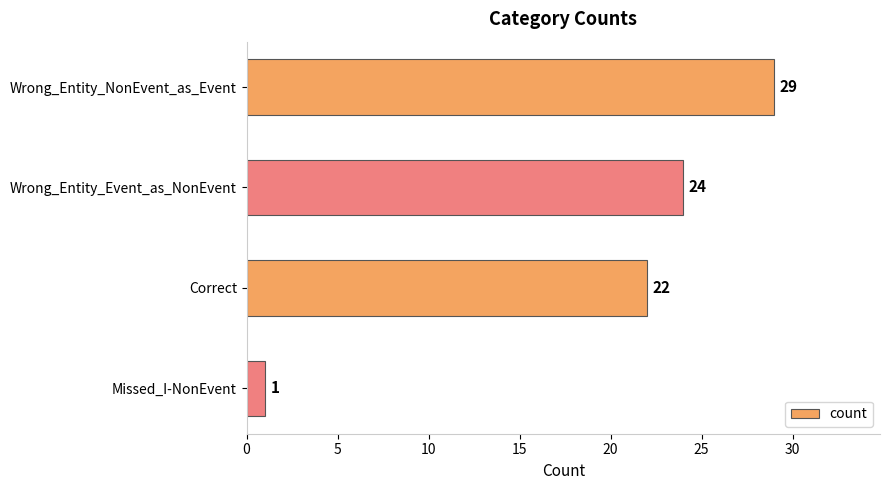

How many bars are there in total?

4